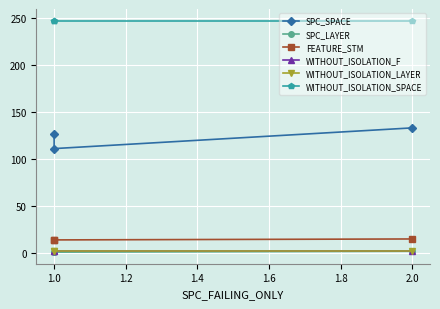

How many lines are shown in the chart?

6